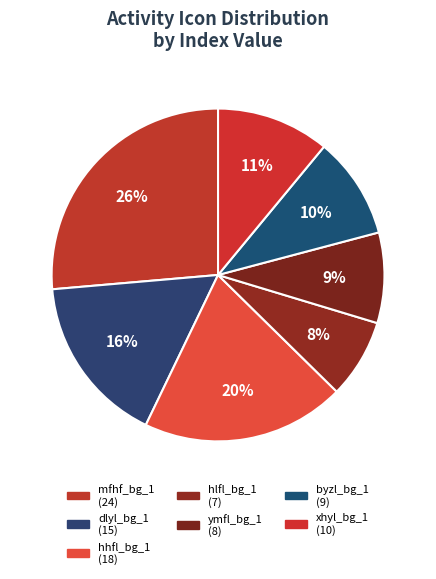

Count the number of slices in the pie.

7